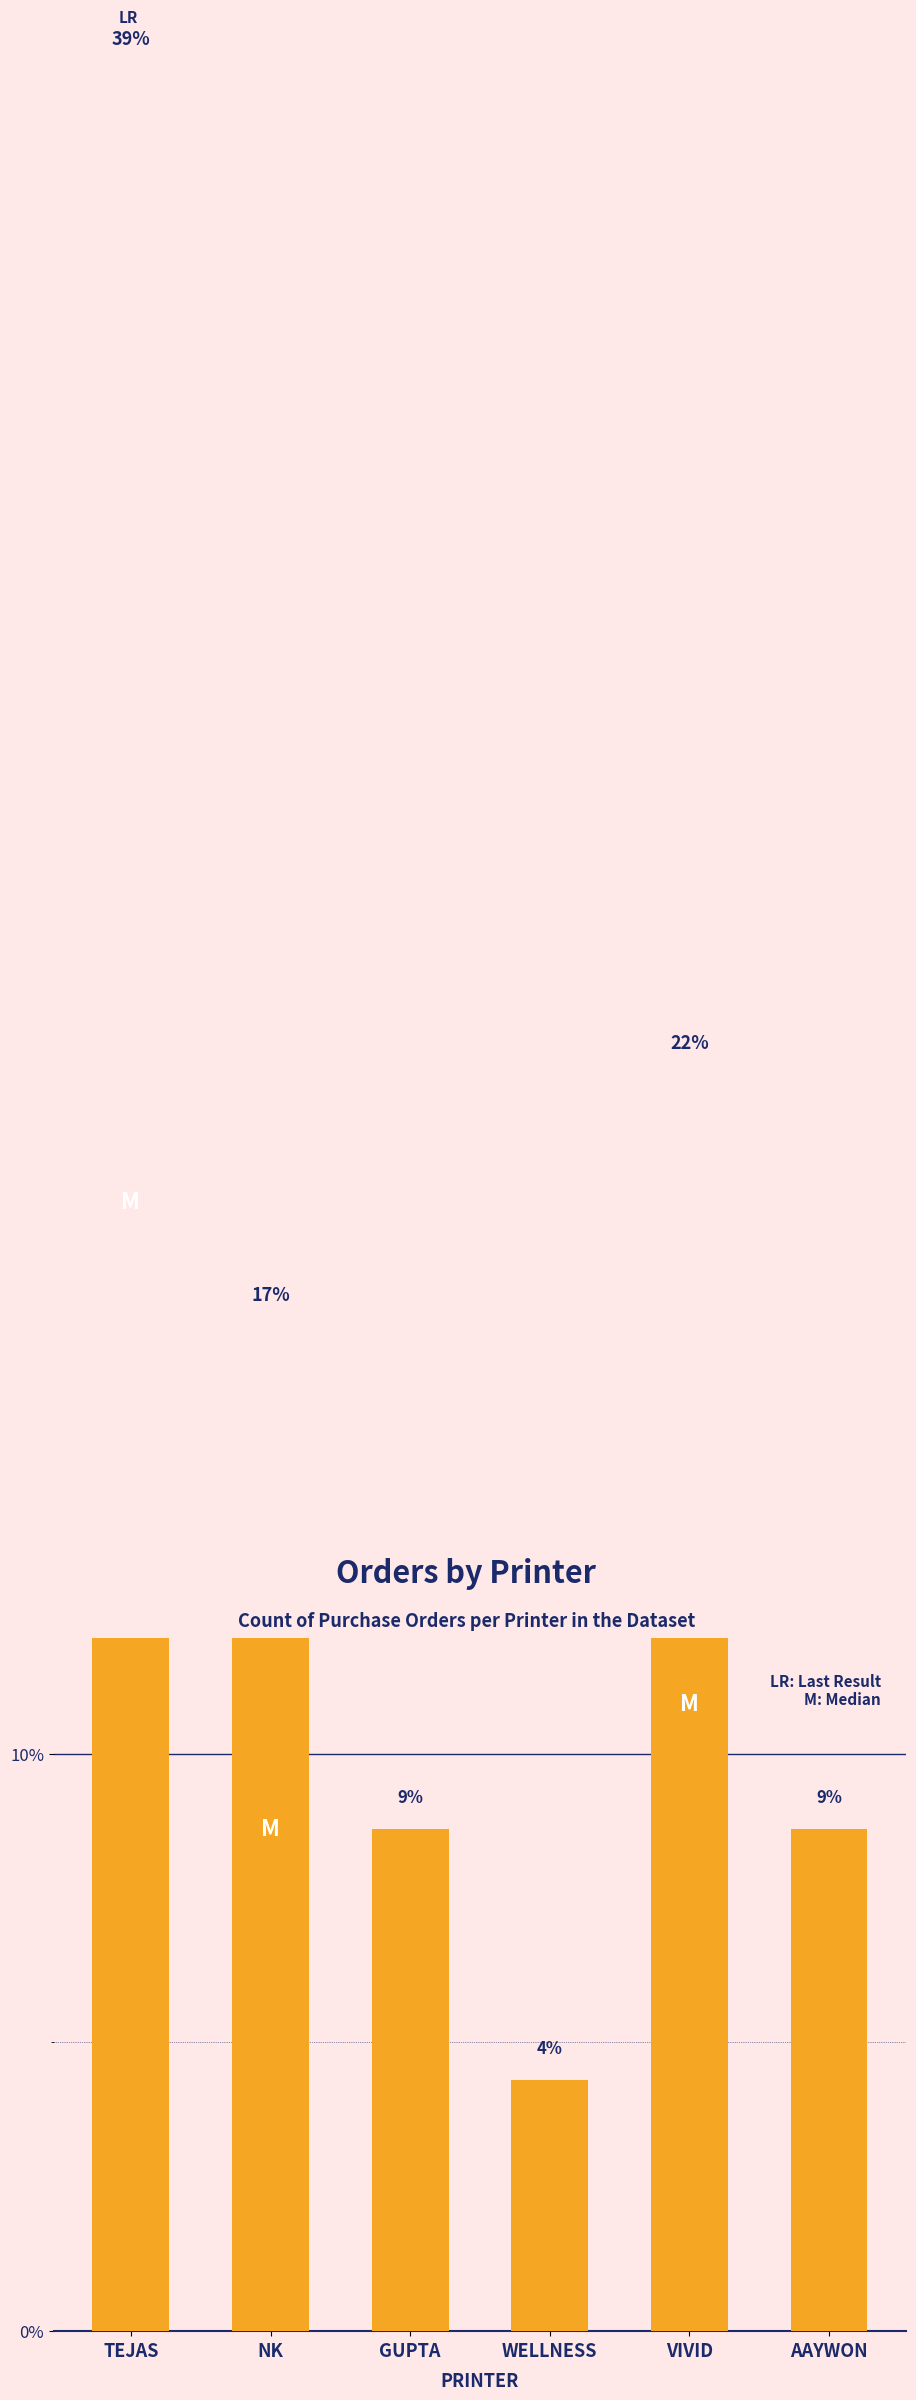

List the labels in order of value, smallest first.

WELLNESS, GUPTA, AAYWON, NK, VIVID, TEJAS